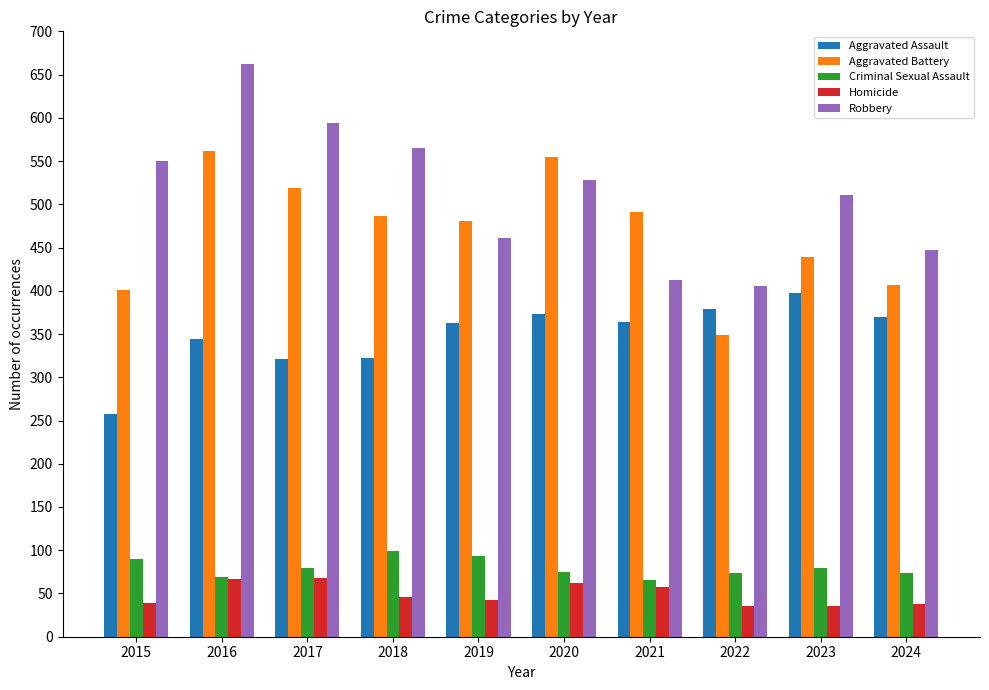

Which series has the widest spread of values?

Robbery